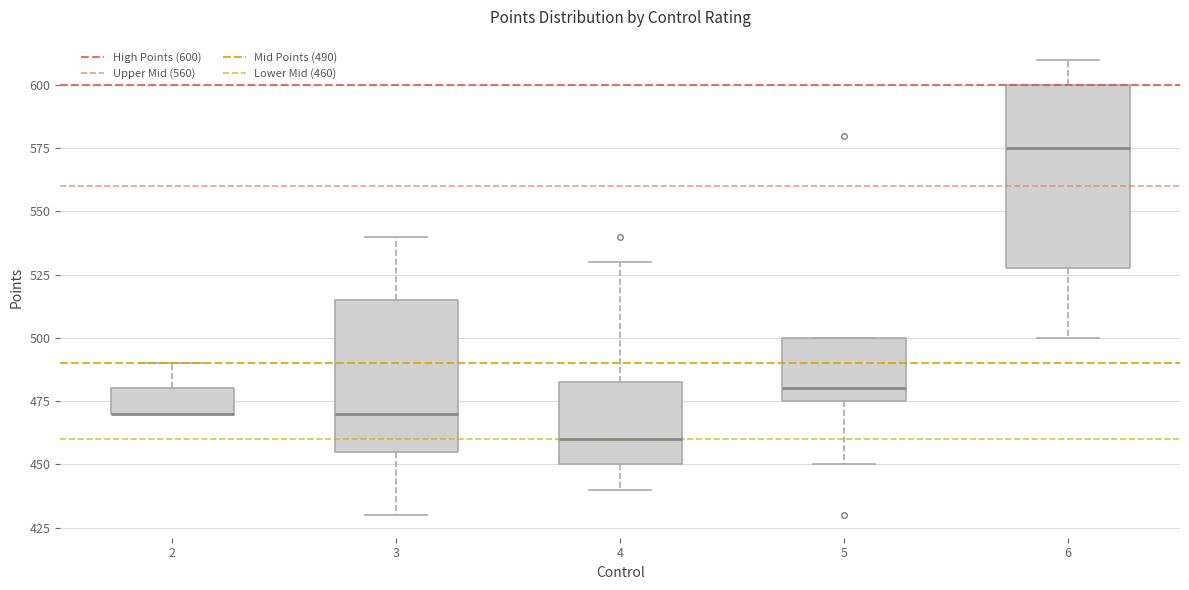

Comparing the boxes themselves (not the whiskers), which one is the tallest?

6